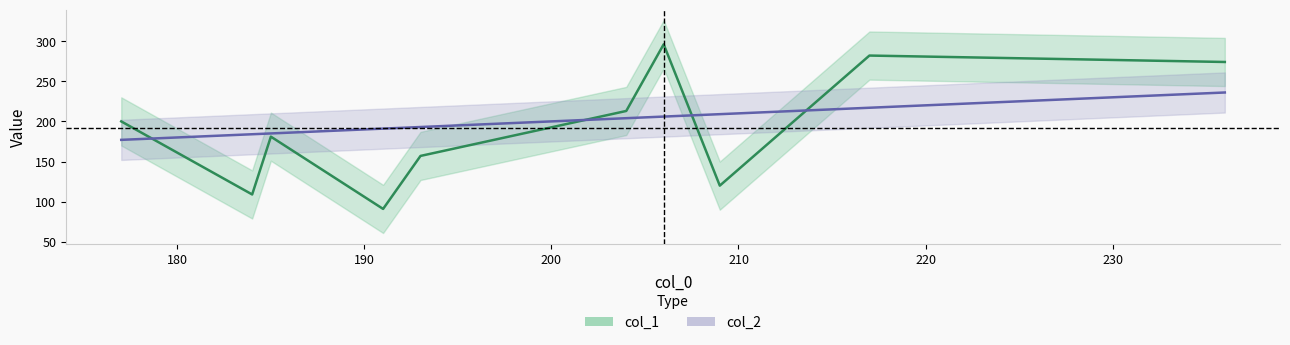

What value does the col_2 series have at 177, to the nearest 10?

180